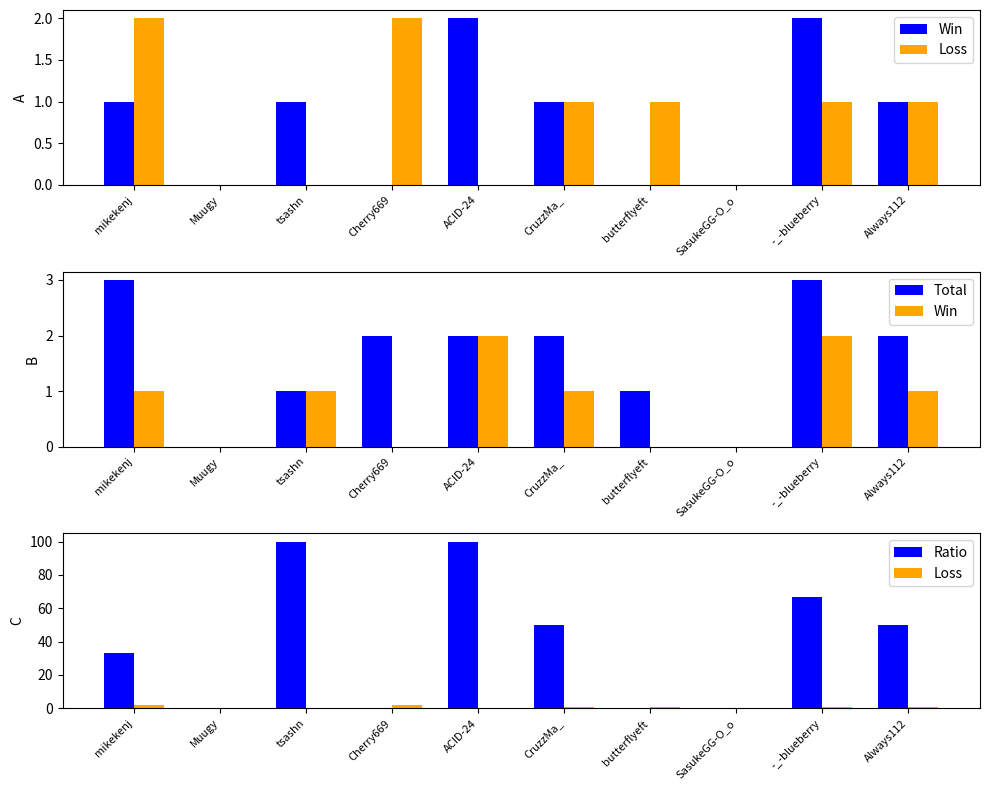

Is it true that Win equals 1 at tsashn?

True